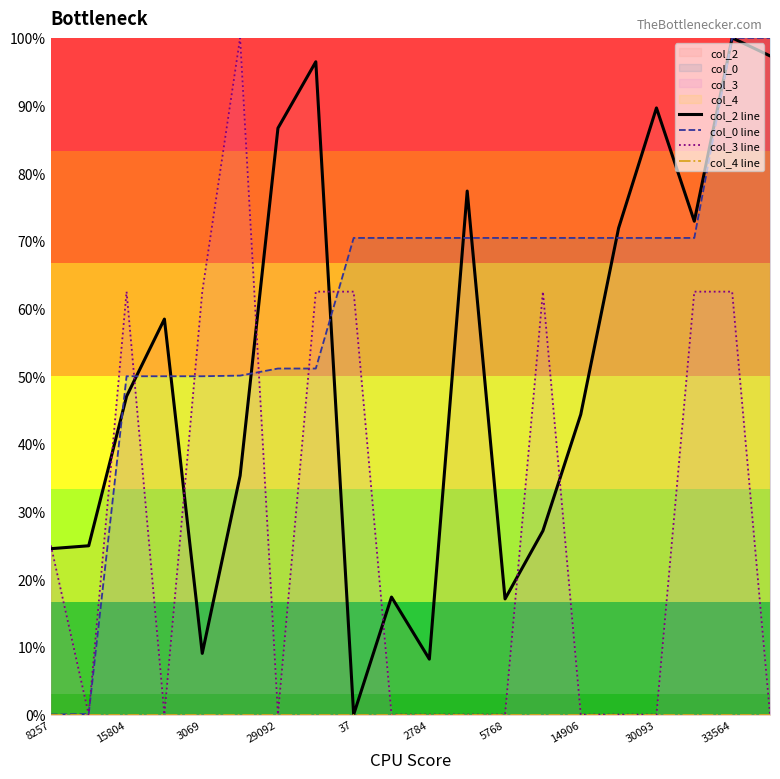

What is the highest value of the col_0 line series?

100.0